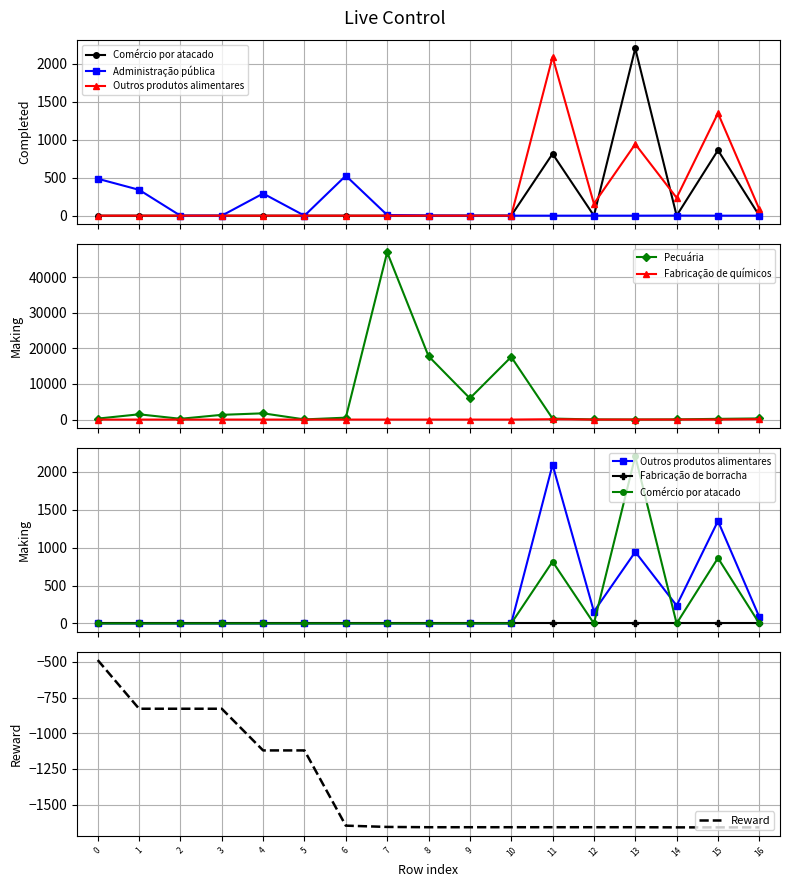

What is the minimum value for Reward?

-1659